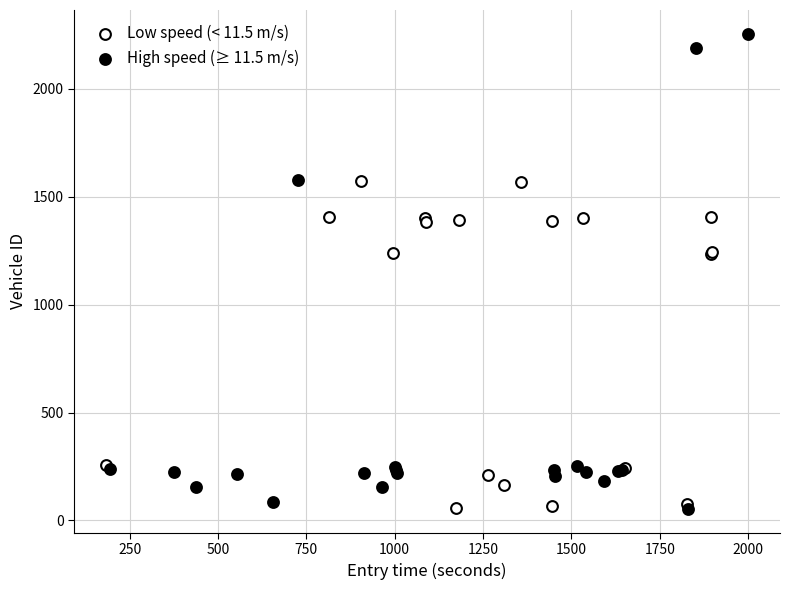

Which series reaches the maximum Y coordinate?

High speed (≥ 11.5 m/s)